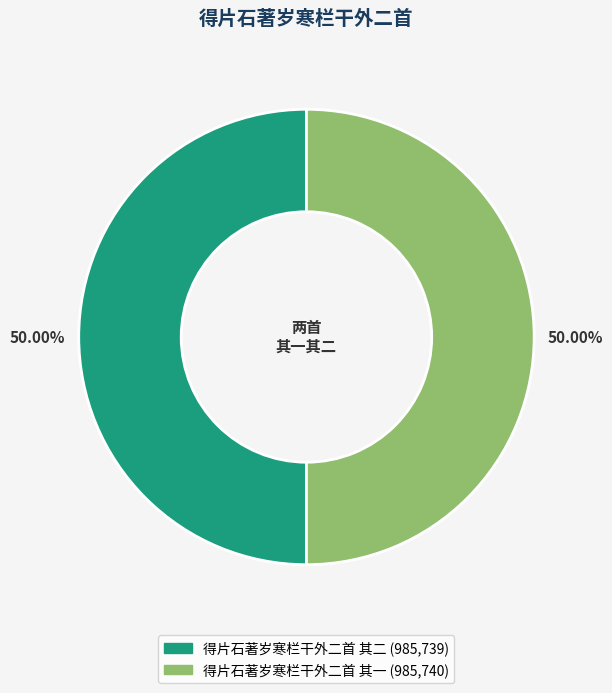

Do 得片石著岁寒栏干外二首 其一 and 得片石著岁寒栏干外二首 其二 together represent more than half of the pie?

Yes